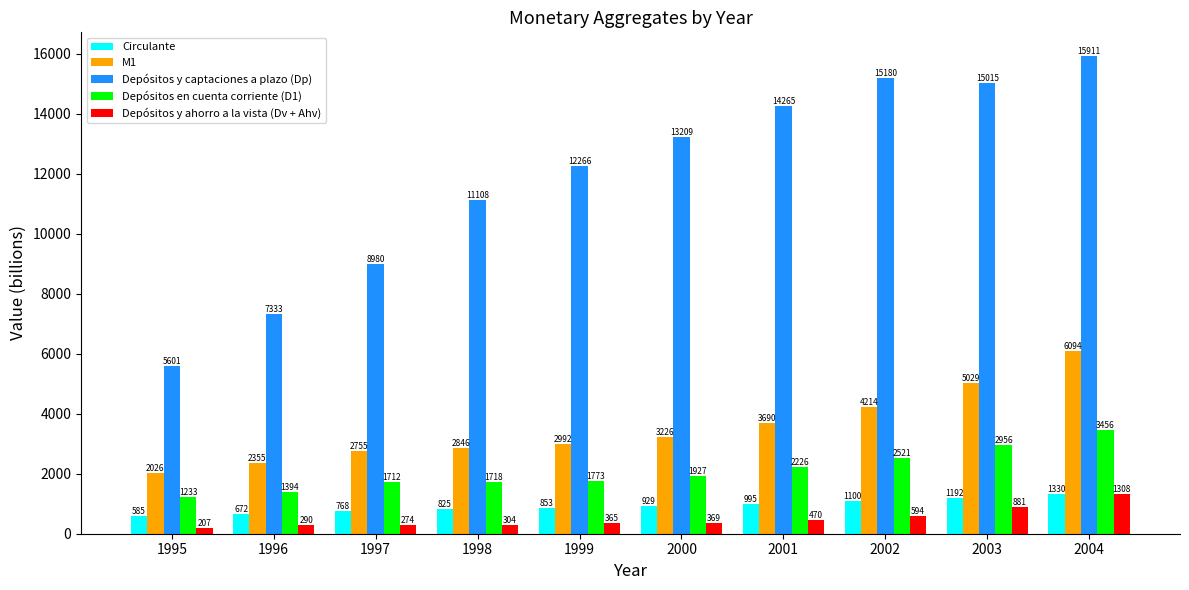

Reading right to left, transcribe all the data shown in this chart.

Circulante: 2004=1330	2003=1192	2002=1100	2001=995	2000=929	1999=853	1998=825	1997=768	1996=672	1995=585
M1: 2004=6094	2003=5029	2002=4214	2001=3690	2000=3226	1999=2992	1998=2846	1997=2755	1996=2355	1995=2026
Depósitos y captaciones a plazo (Dp): 2004=15911	2003=15015	2002=15180	2001=14265	2000=13209	1999=12266	1998=11108	1997=8980	1996=7333	1995=5601
Depósitos en cuenta corriente (D1): 2004=3456	2003=2956	2002=2521	2001=2226	2000=1927	1999=1773	1998=1718	1997=1712	1996=1394	1995=1233
Depósitos y ahorro a la vista (Dv + Ahv): 2004=1308	2003=881	2002=594	2001=470	2000=369	1999=365	1998=304	1997=274	1996=290	1995=207